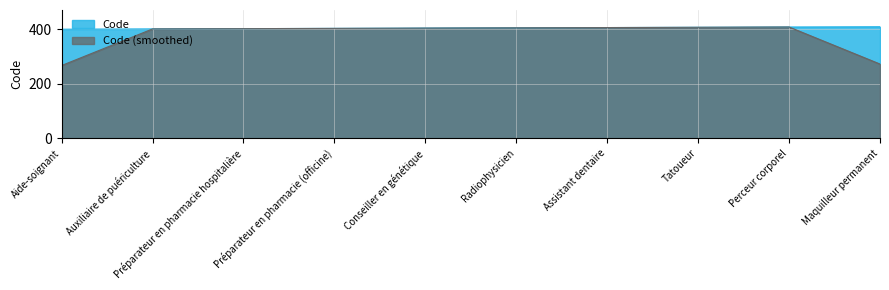

Rank the categories by value from lowest to highest.

Aide-soignant, Auxiliaire de puériculture, Préparateur en pharmacie hospitalière, Préparateur en pharmacie (officine), Conseiller en génétique, Radiophysicien, Assistant dentaire, Tatoueur, Perceur corporel, Maquilleur permanent